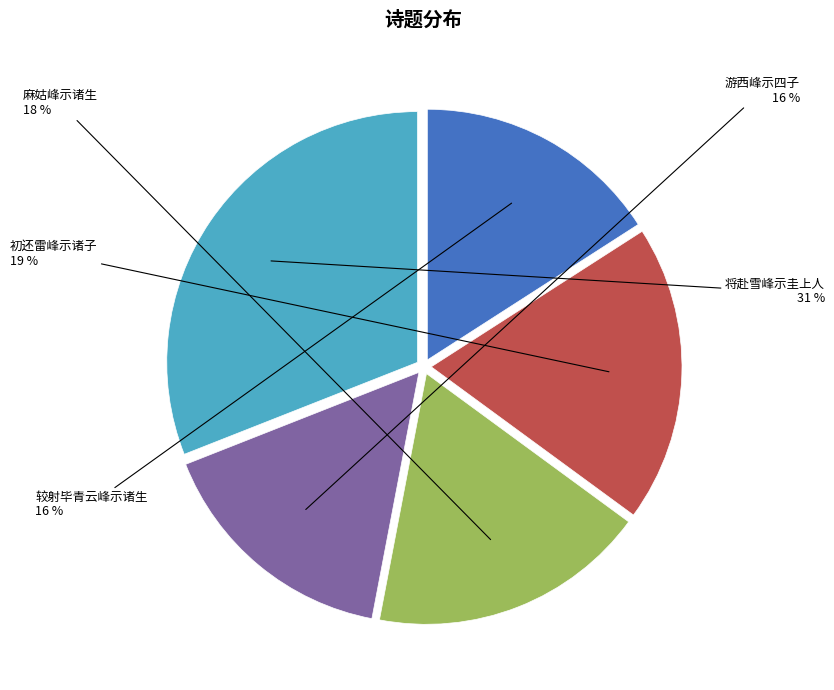

How many segments does this pie chart have?

5